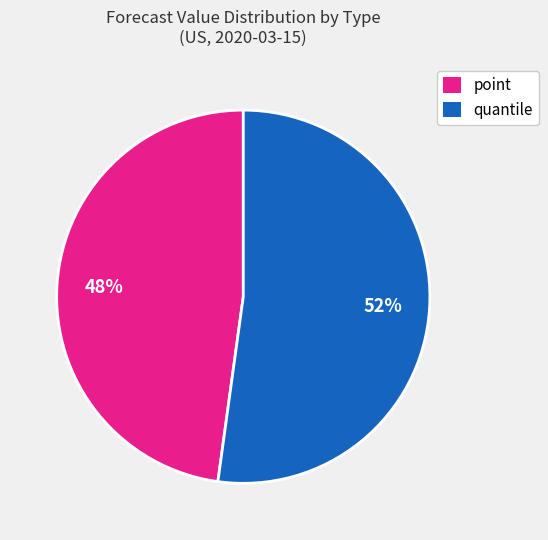

To the nearest percent, what is the difference between the largest and smallest slice percentages?

4%